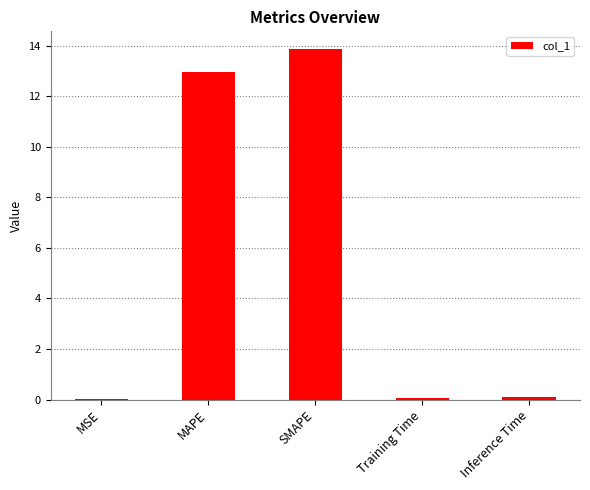

The value at SMAPE is 13.9. True or false?

True